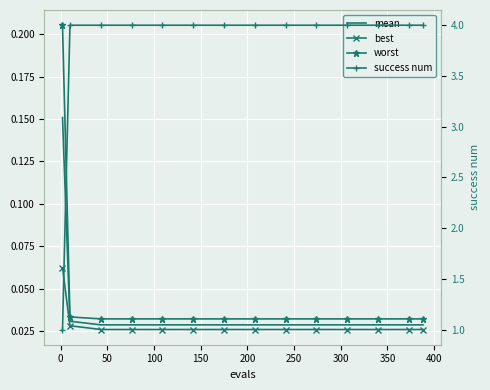

True or false: success num has more than 0 points higher than both neighbors.

False